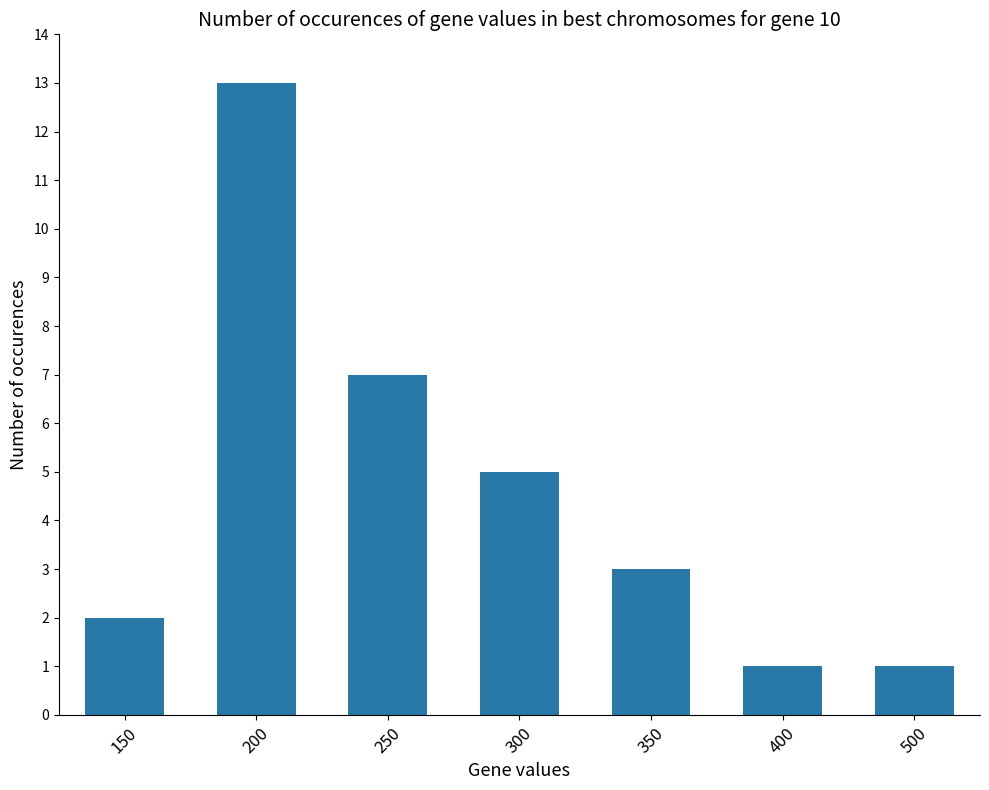

Which has a higher value, 500 or 250?

250